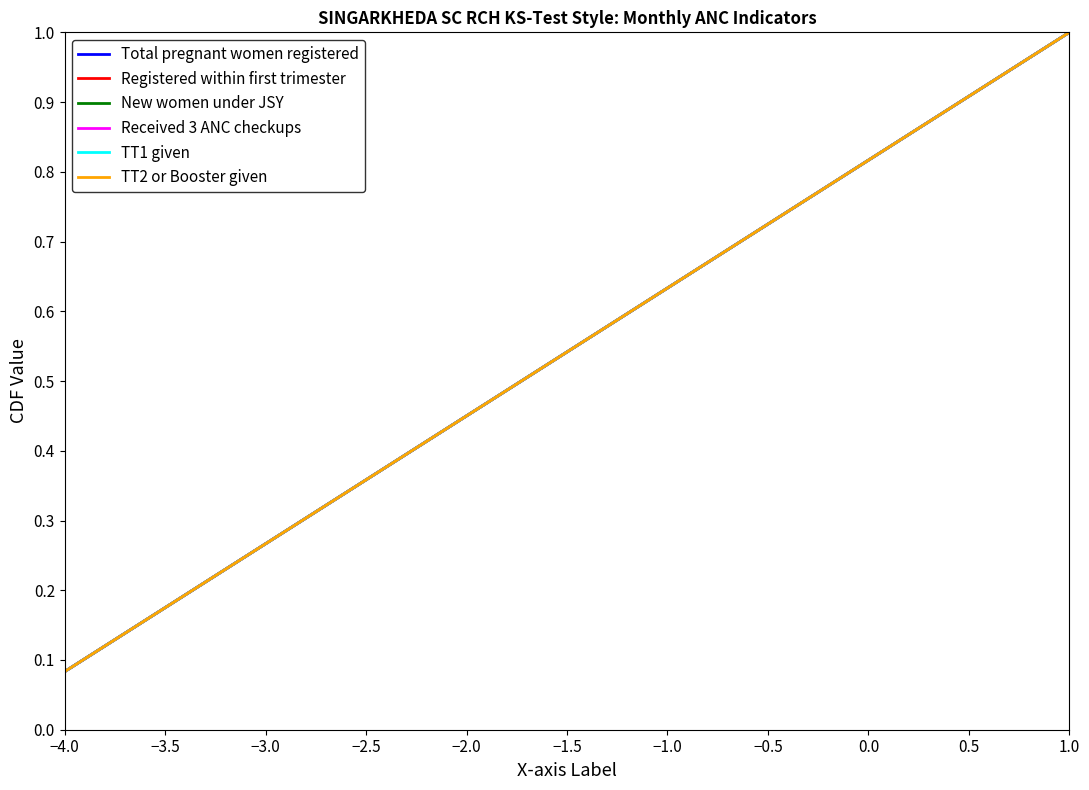

Does the chart have visible grid lines?

No